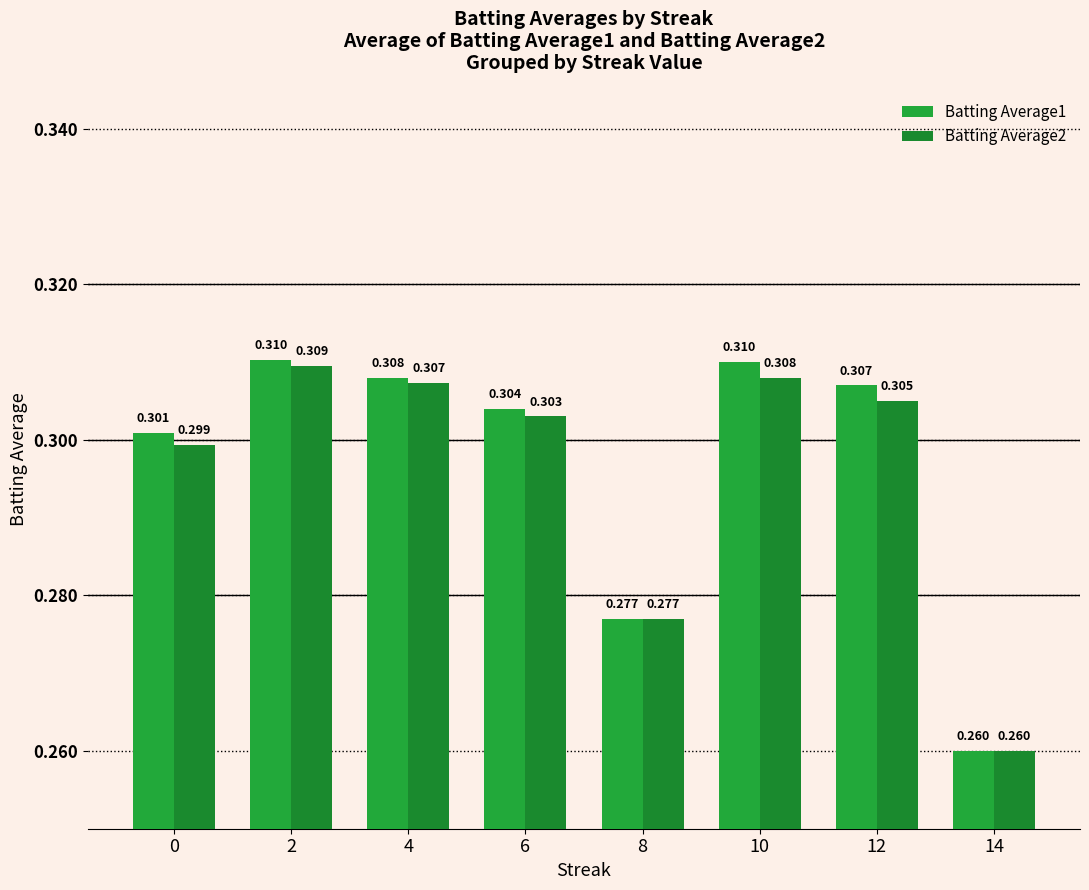

Reading left to right, extract all data points from this chart.

Batting Average1: 0.3	0.3	0.3	0.3	0.3	0.3	0.3	0.3
Batting Average2: 0.3	0.3	0.3	0.3	0.3	0.3	0.3	0.3